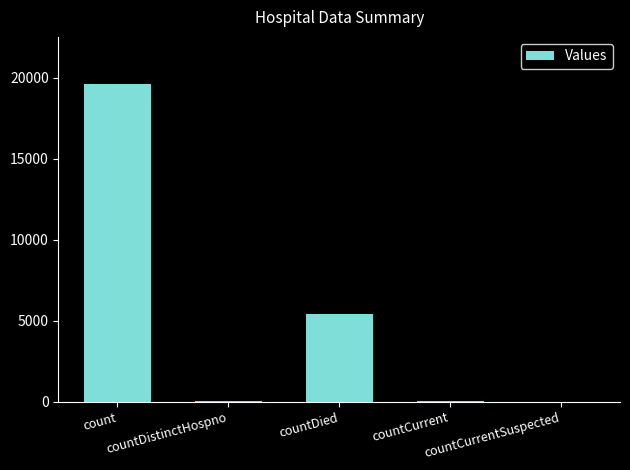

What is the difference between the values at countCurrentSuspected and count?

19574